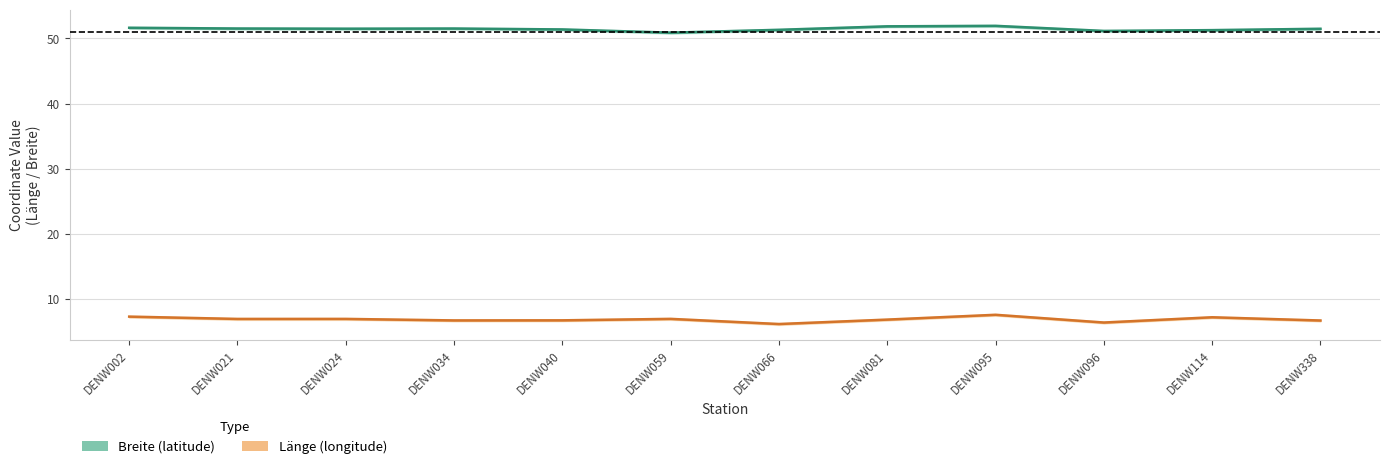

At which label is Länge closest to 6?

DENW066